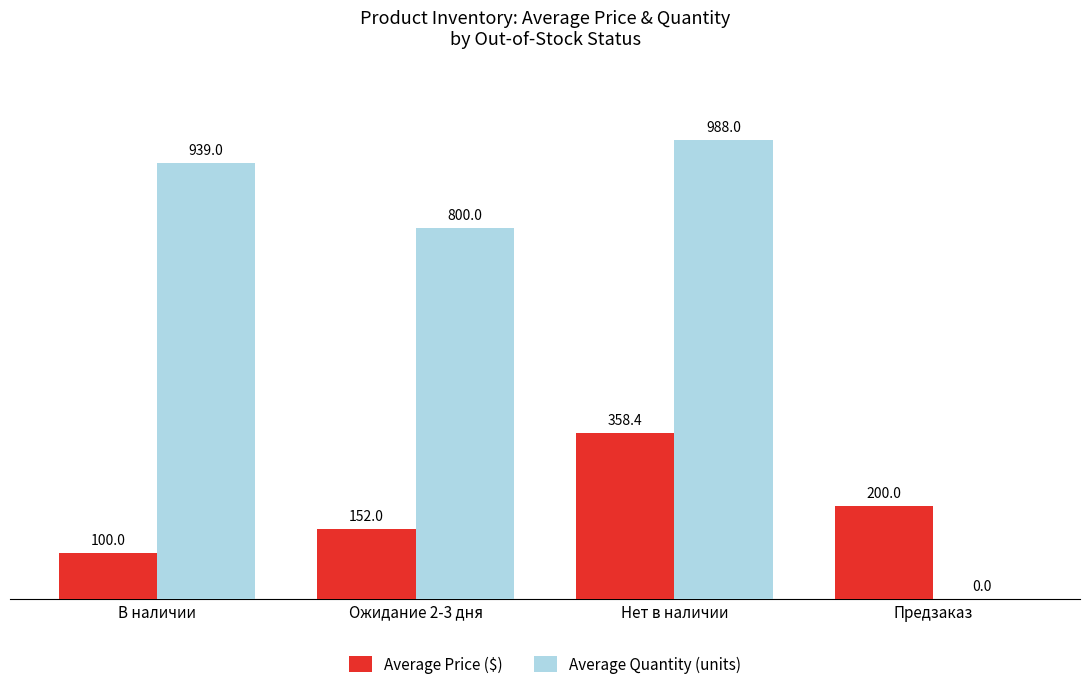

The value of Average Price ($) at Ожидание 2-3 дня is 152.0. True or false?

True